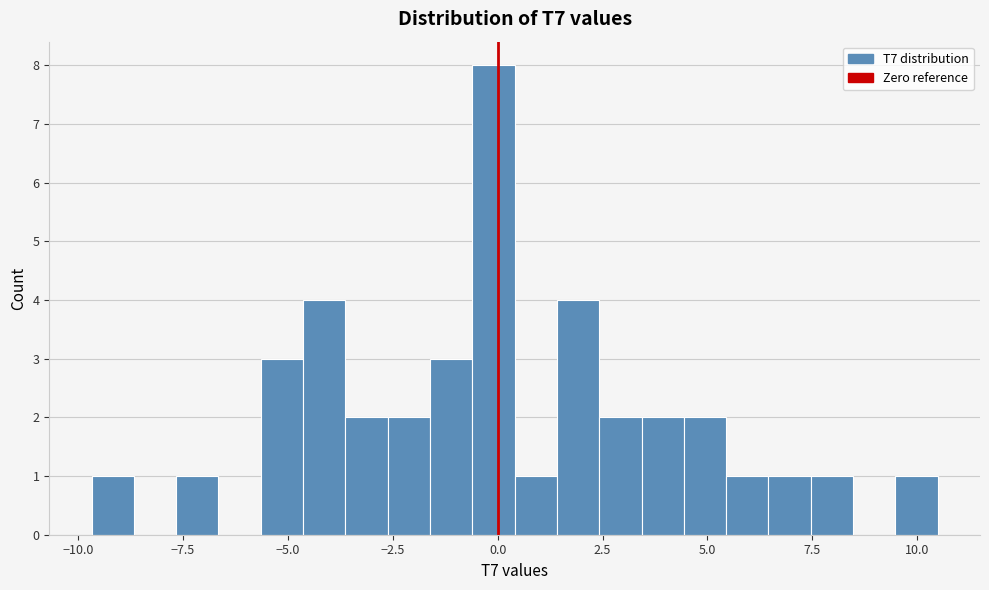

Around what value on the x-axis is the tallest bar? Give the approximate position of its centre, as read against the axis.

0.0